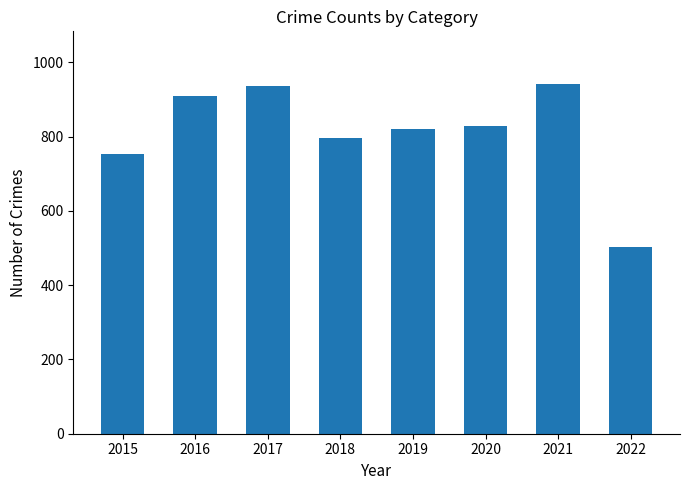

What is the difference between the second highest and second lowest values?

182